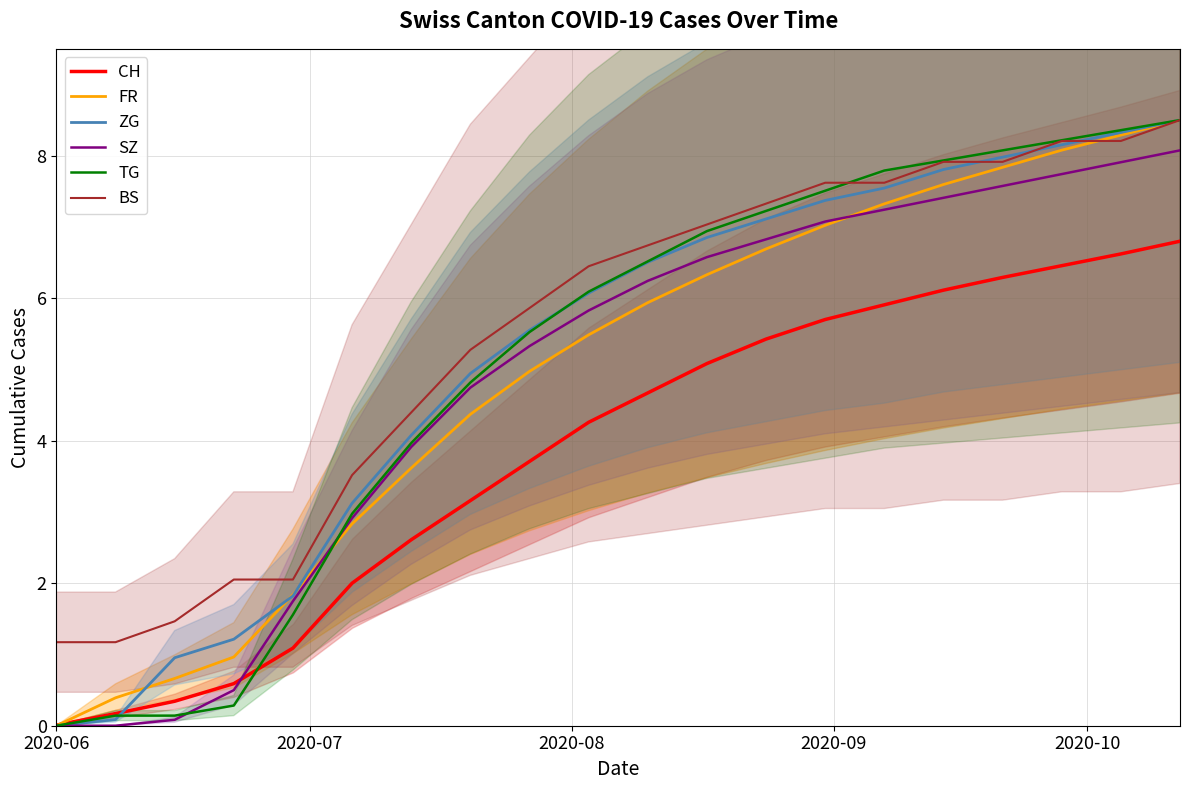

True or false: SZ and BS cross at least once.

False